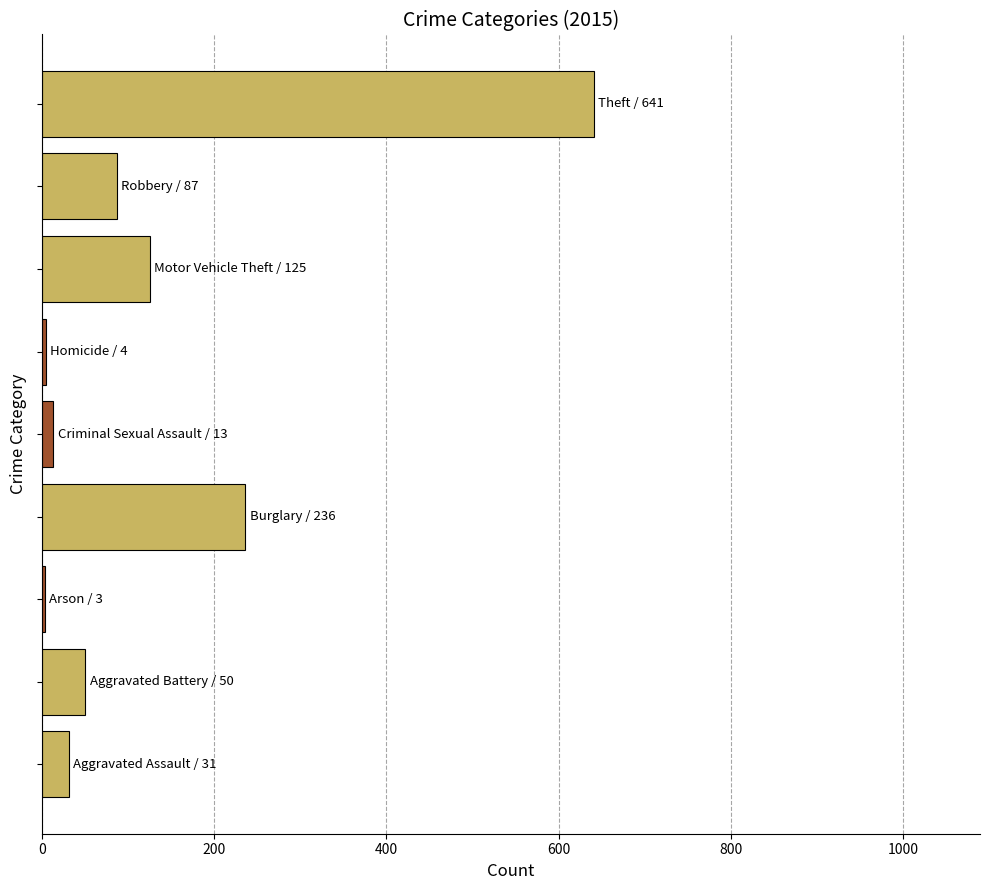

What is the maximum value shown in the chart?

641